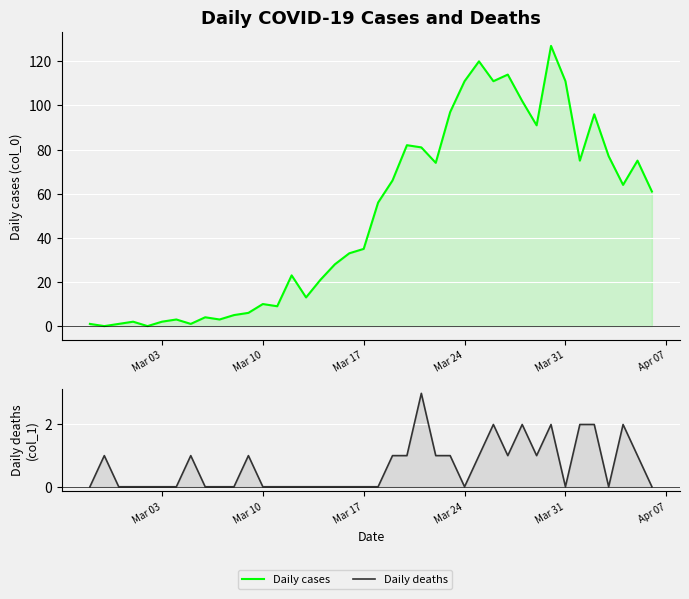

What is the average value of the Daily cases series?

50